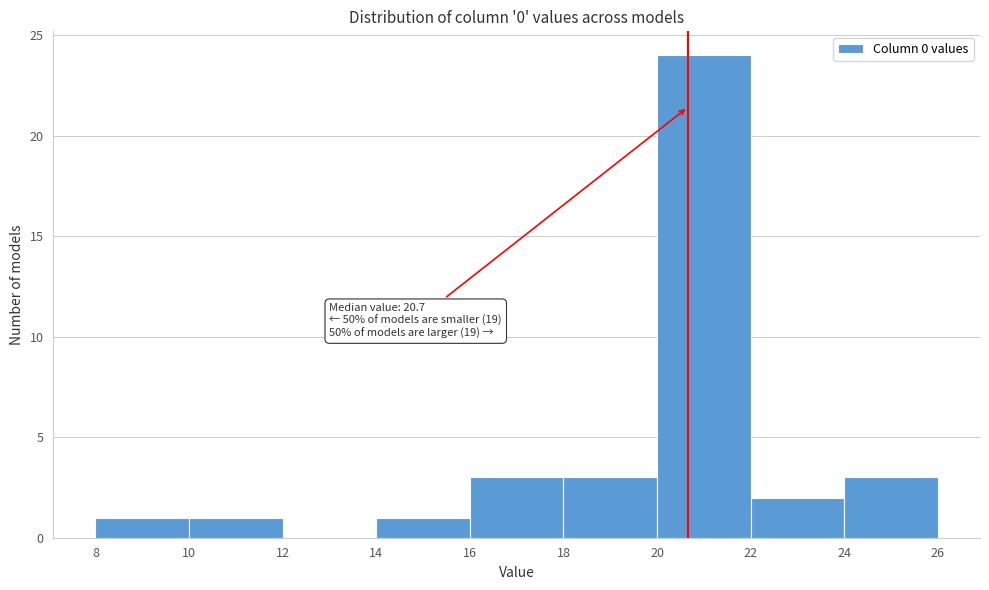

Over which range of the x-axis is the bar tallest?

20 to 22